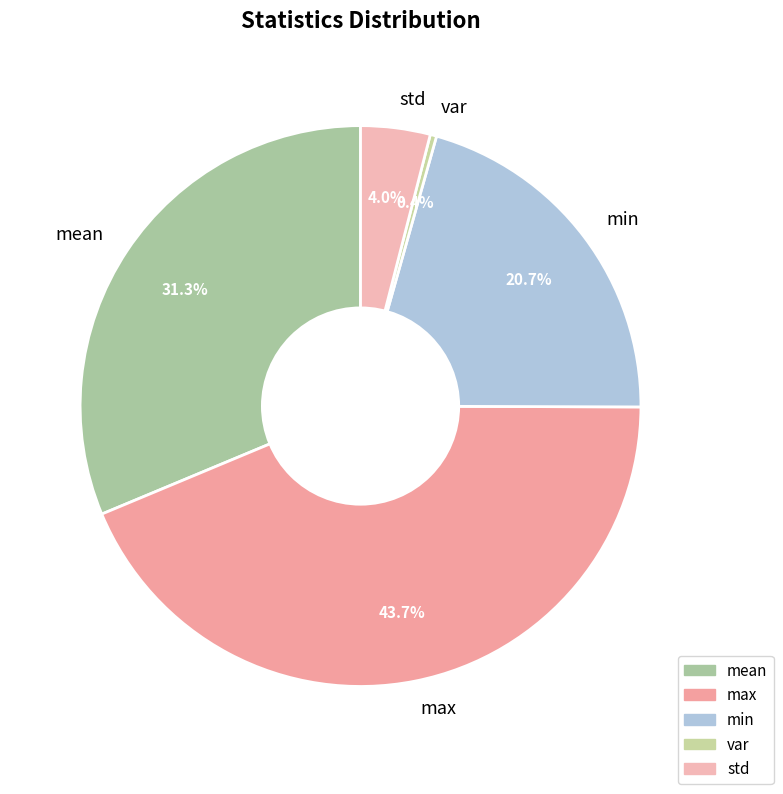

Is there any slice that represents more than half of the pie?

No